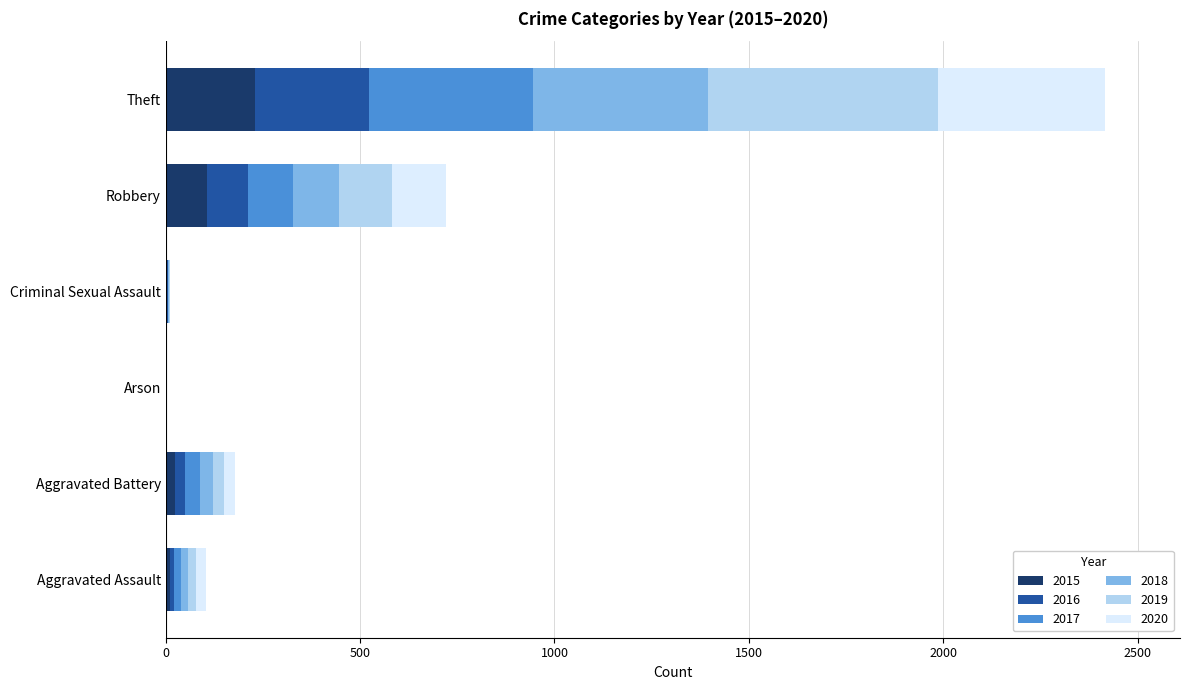

At which label does 2015 reach its peak?

Theft